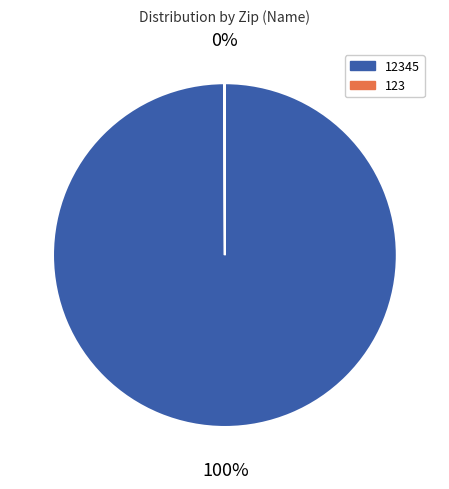

To the nearest percent, what is the difference between the largest and smallest slice percentages?

100%